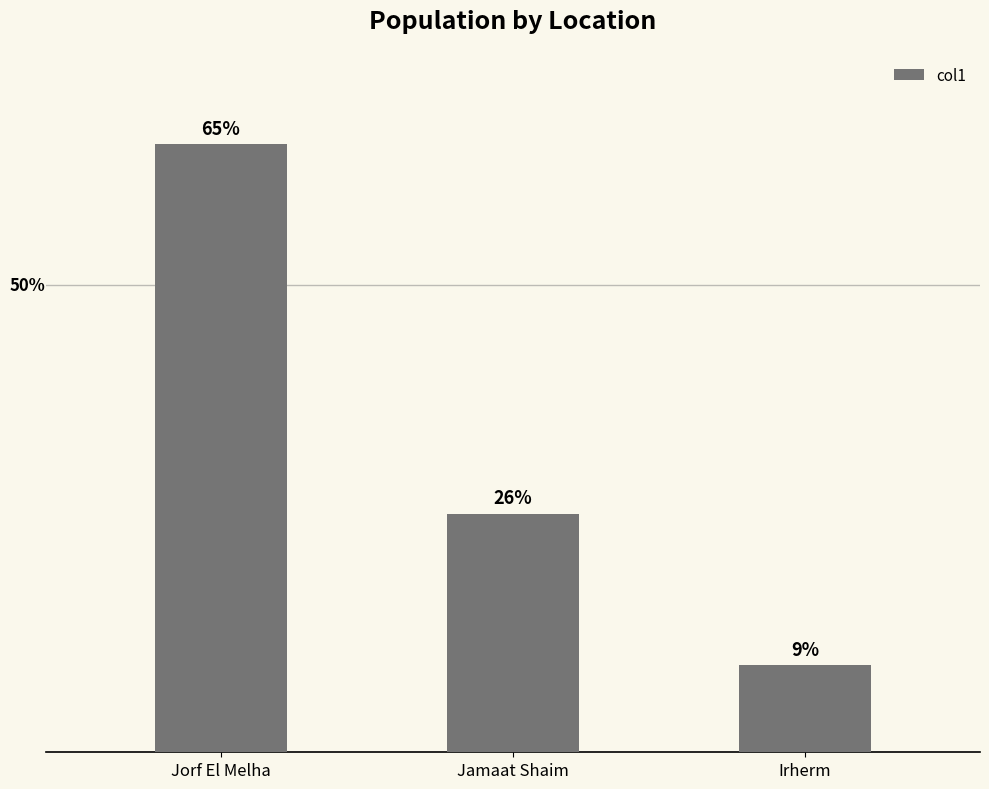

Does the chart contain any negative values?

No